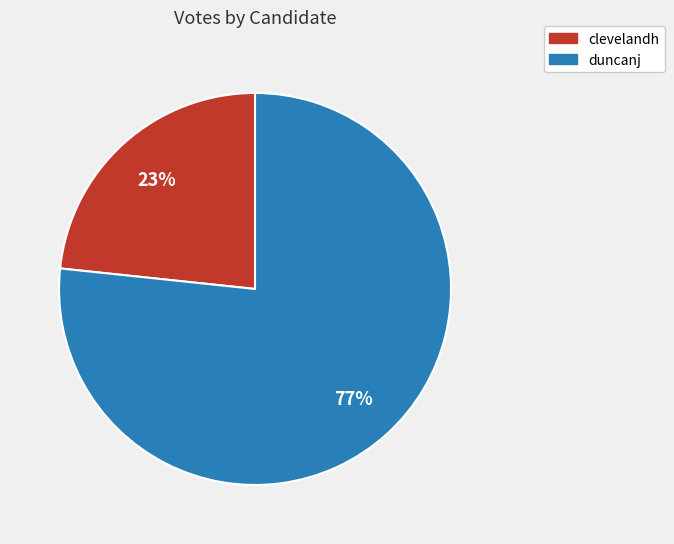

What is the ratio of the value at duncanj to the value at clevelandh?

3.3